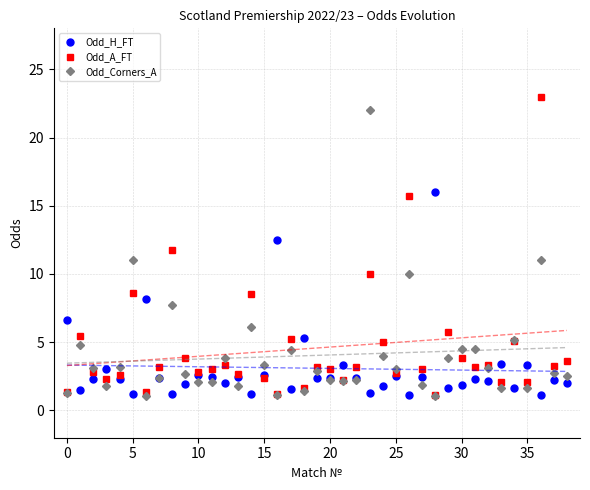

Which category has the highest value across all series?

36